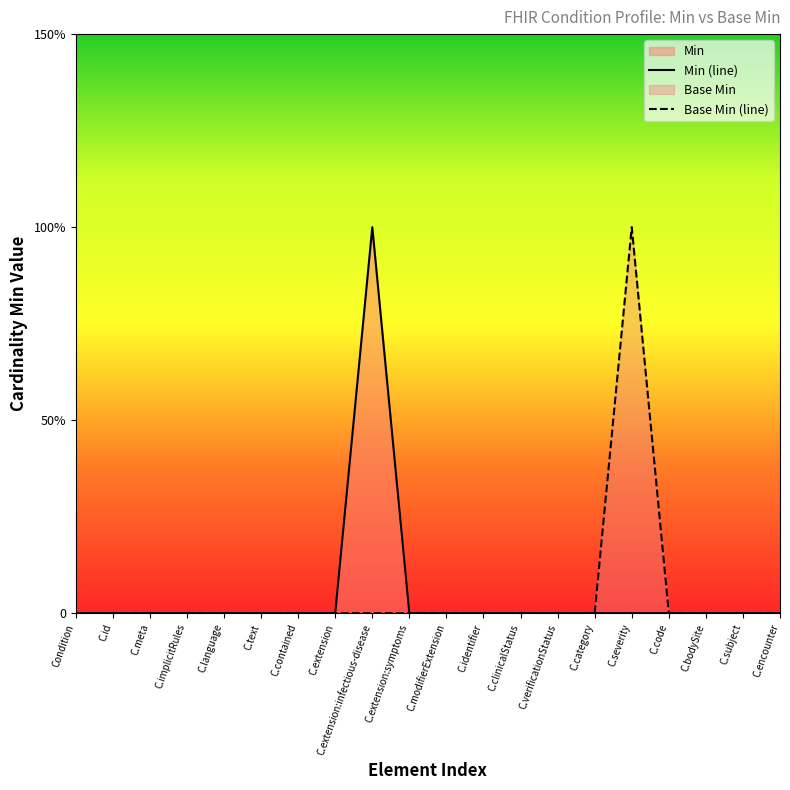

Reading left to right, what are all the values shown in this chart?

Min: 0	0	0	0	0	0	0	0	1	0	0	0	0	0	0	0	0	0	0	0
Base Min: 0	0	0	0	0	0	0	0	0	0	0	0	0	0	0	1	0	0	0	0